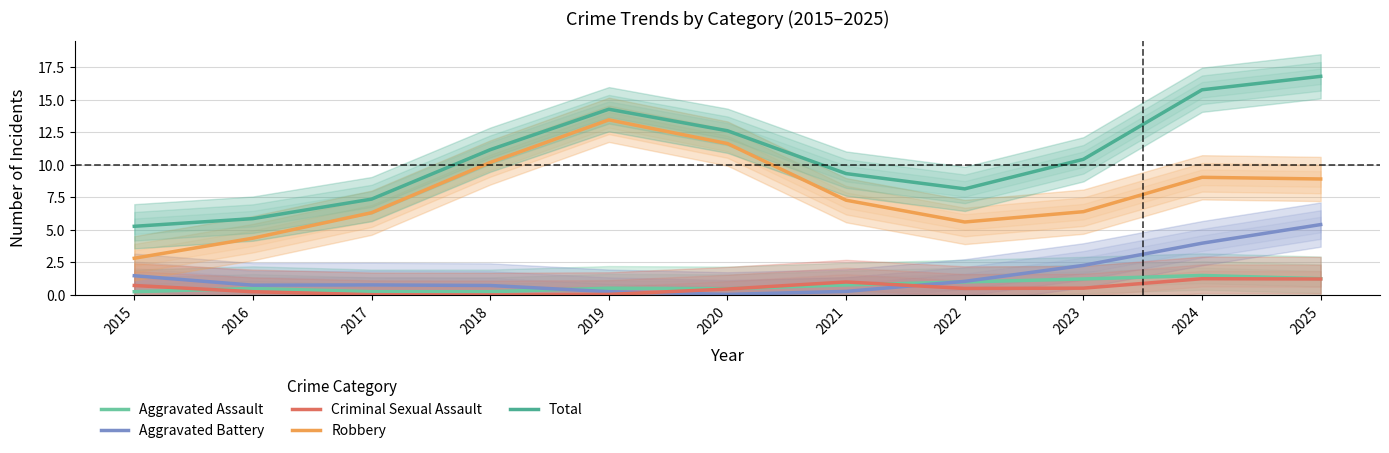

The value of Total at 2018 is 11.2. True or false?

True